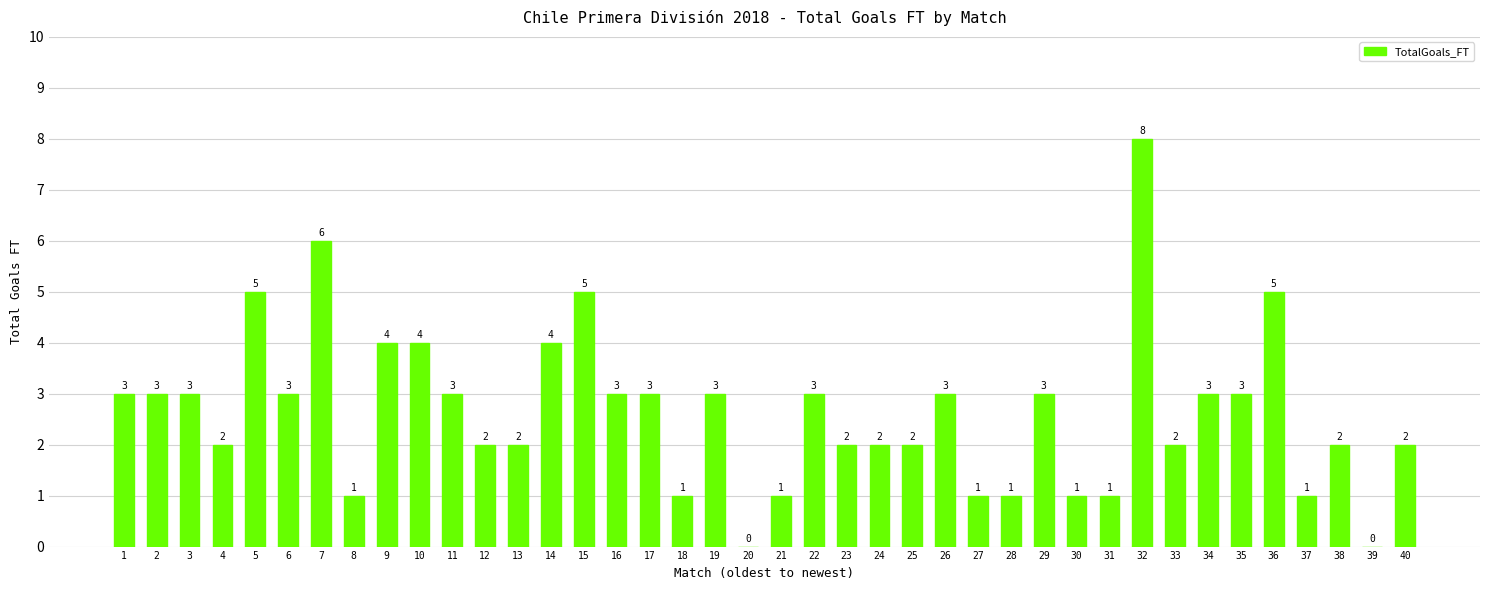

What is the change in value from 12 to 19?

+1